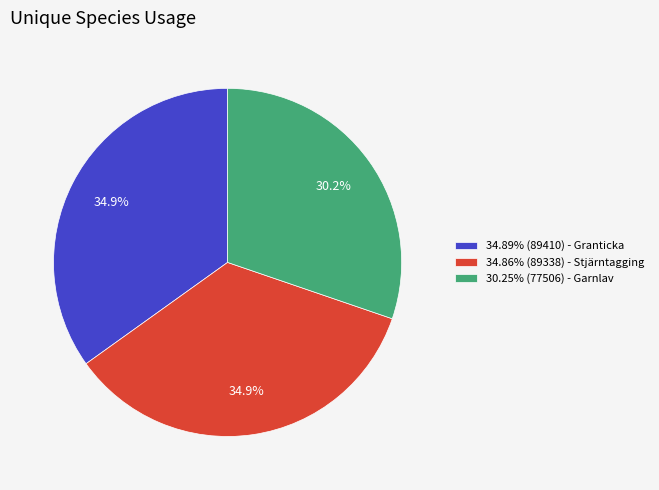

How many segments does this pie chart have?

3